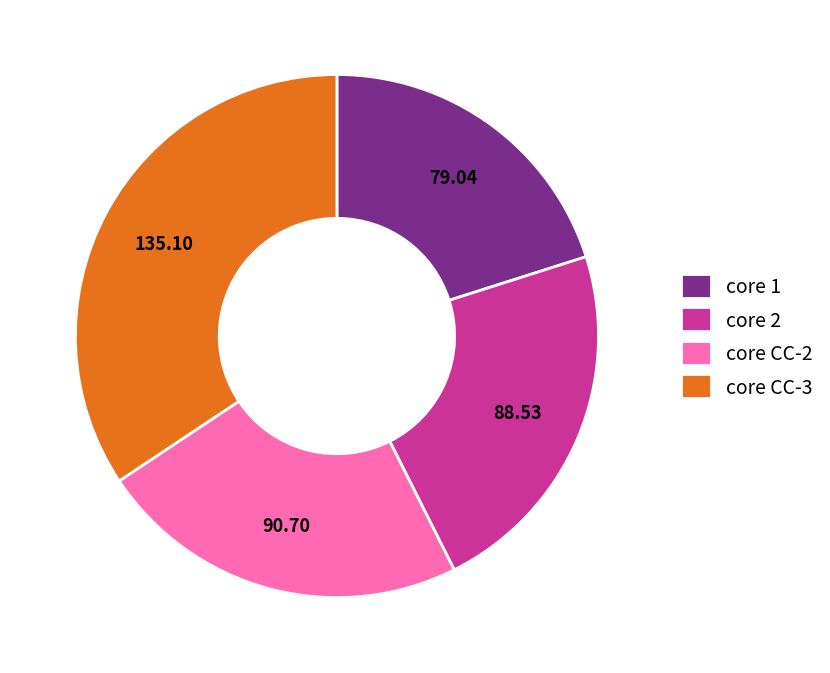

Combined, do core CC-2 and core 1 account for over 50%?

No